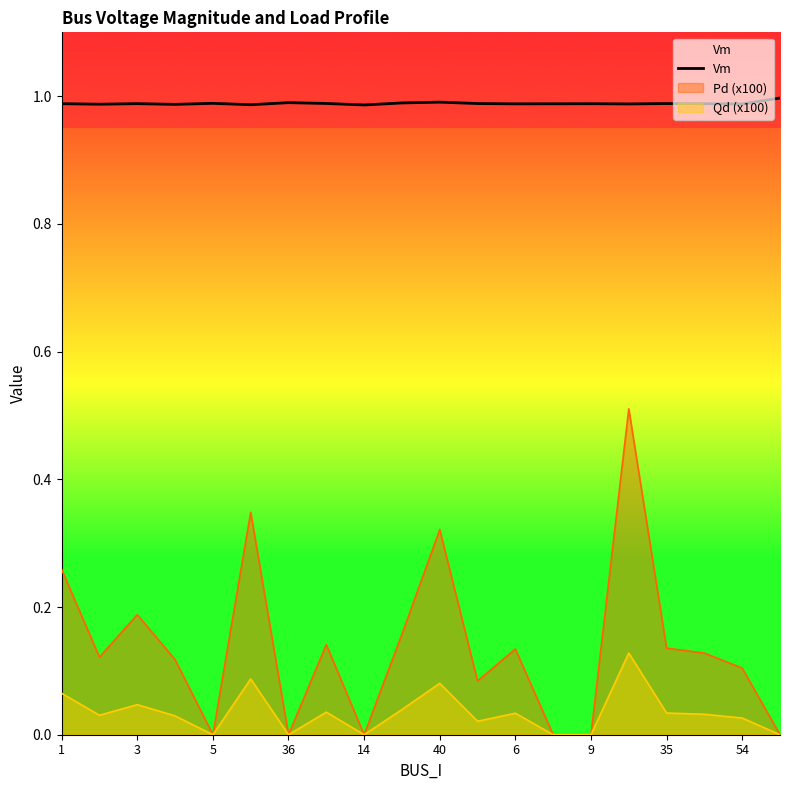

How many values are between 0 and 1?

20